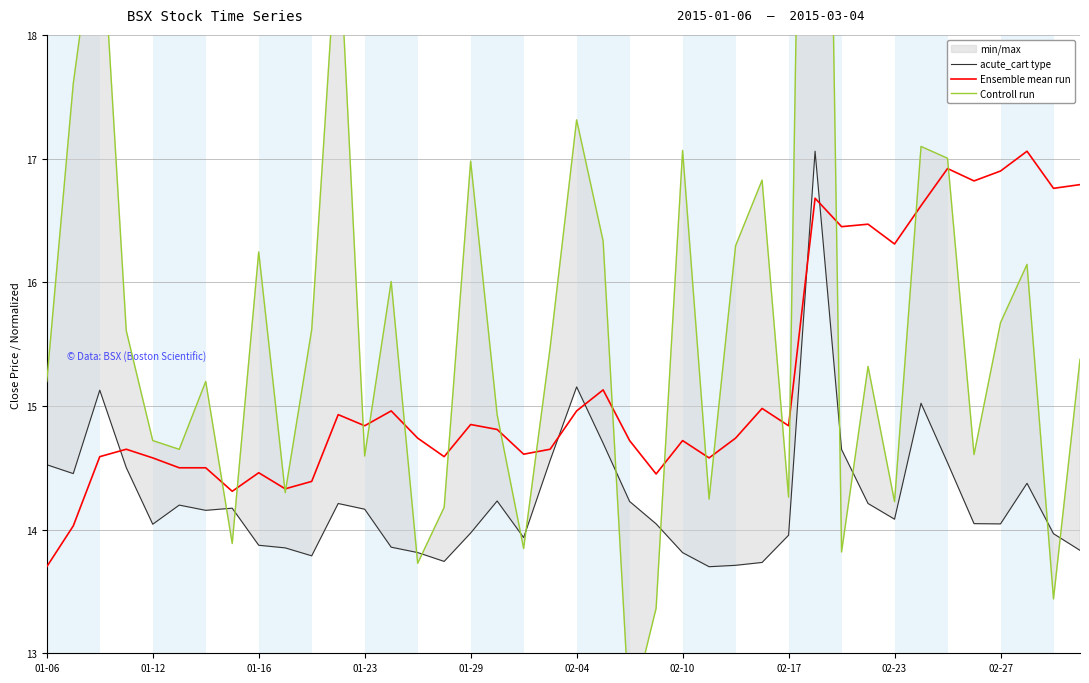

Is it true that Ensemble mean run equals 14.8 at 01-23?

True